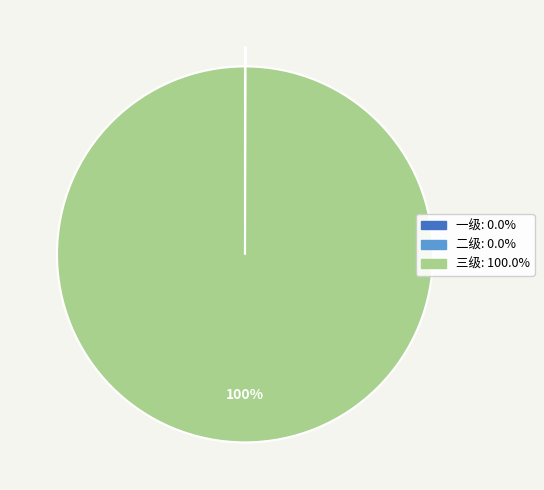

What is the majority slice?

三级